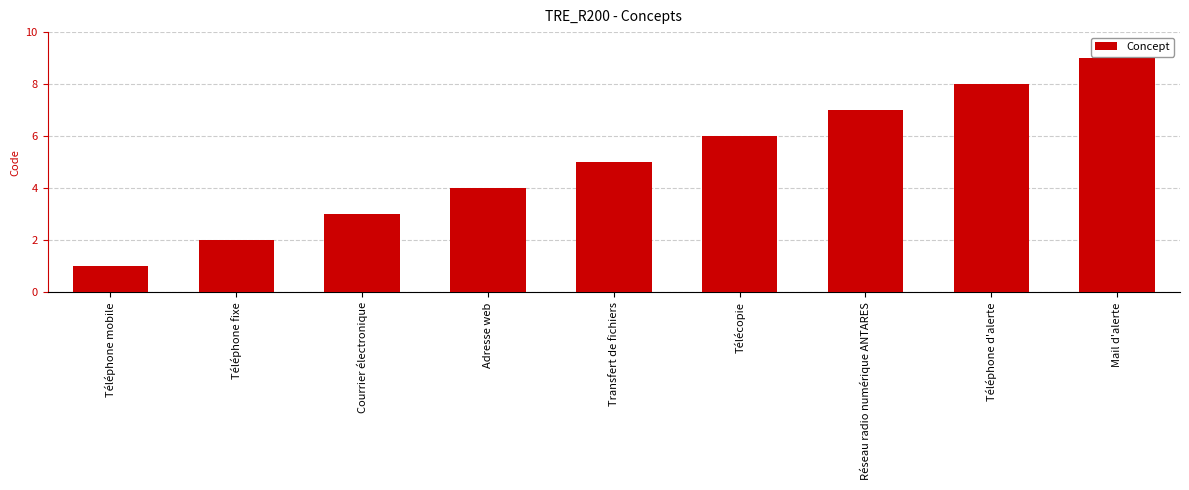

At which category does the chart reach its minimum across all series?

Téléphone mobile